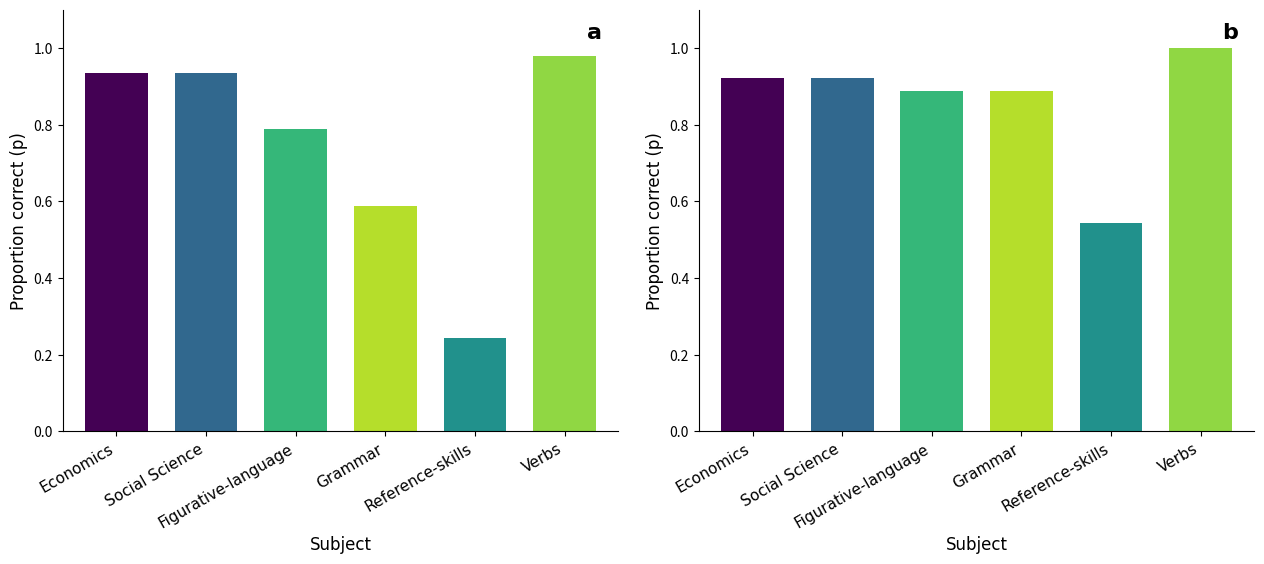

What is the label of the 6th bar from the left?

Verbs